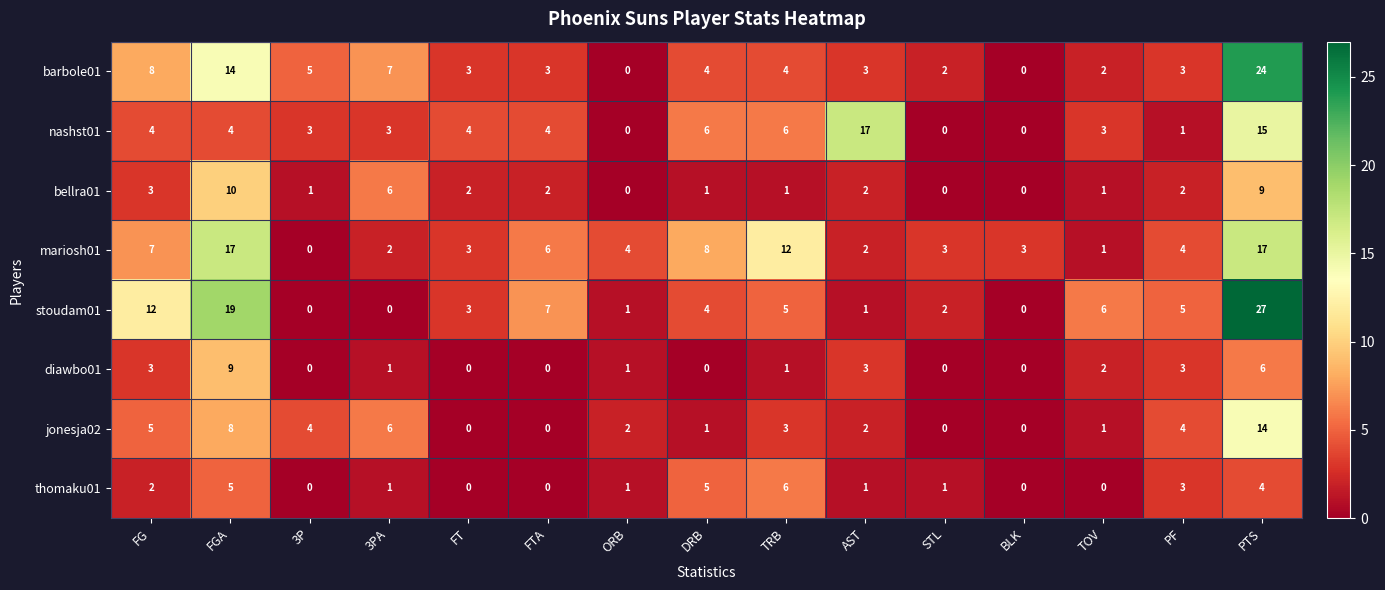

Which series has the largest range (max minus min)?

stoudam01